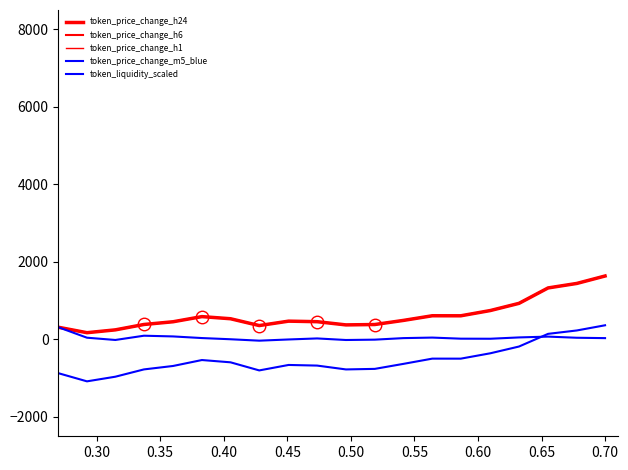

The value of token_price_change_h6 at 9 is 237.0. True or false?

False